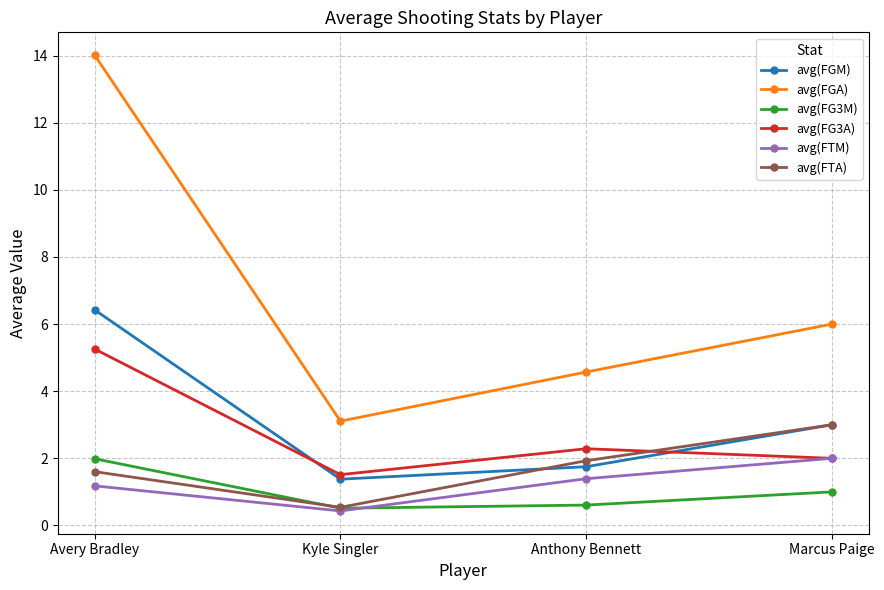

Does the chart display data point markers on the line(s)?

Yes